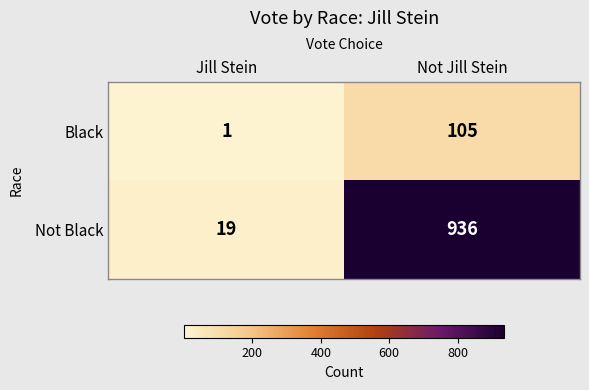

Reading left to right, what are all the values shown in this chart?

Black: Jill Stein=1	Not Jill Stein=105
Not Black: Jill Stein=19	Not Jill Stein=936